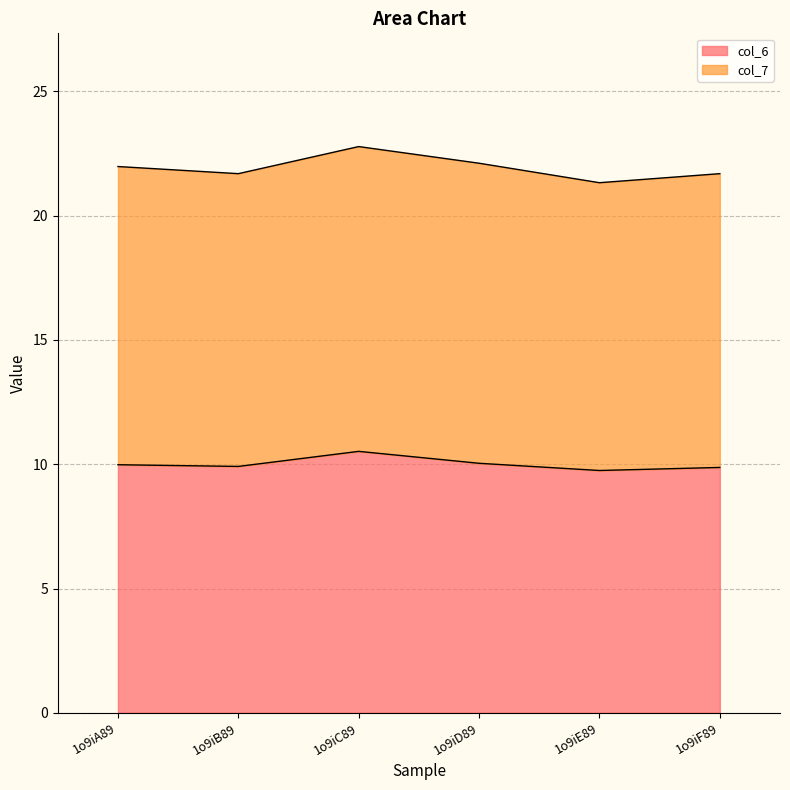

Reading left to right, what are all the values shown in this chart?

10.0	9.9	10.5	10.0	9.7	9.9